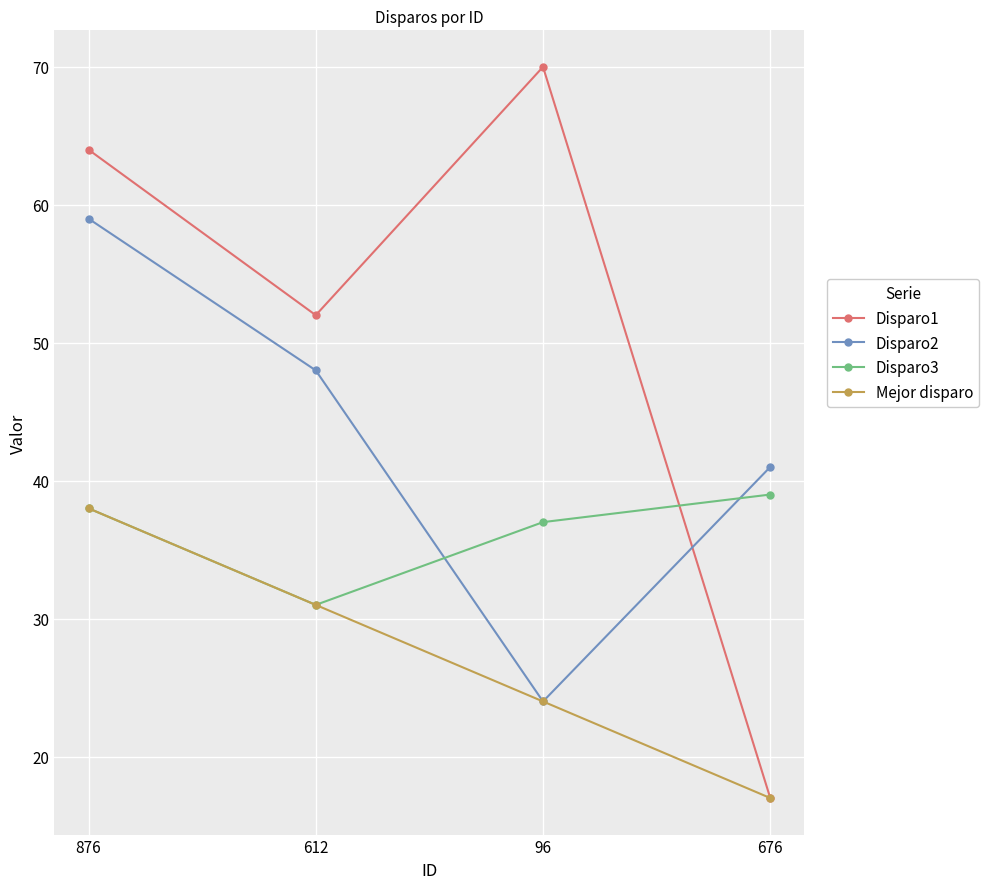

At which label is Disparo2 closest to 41?

676